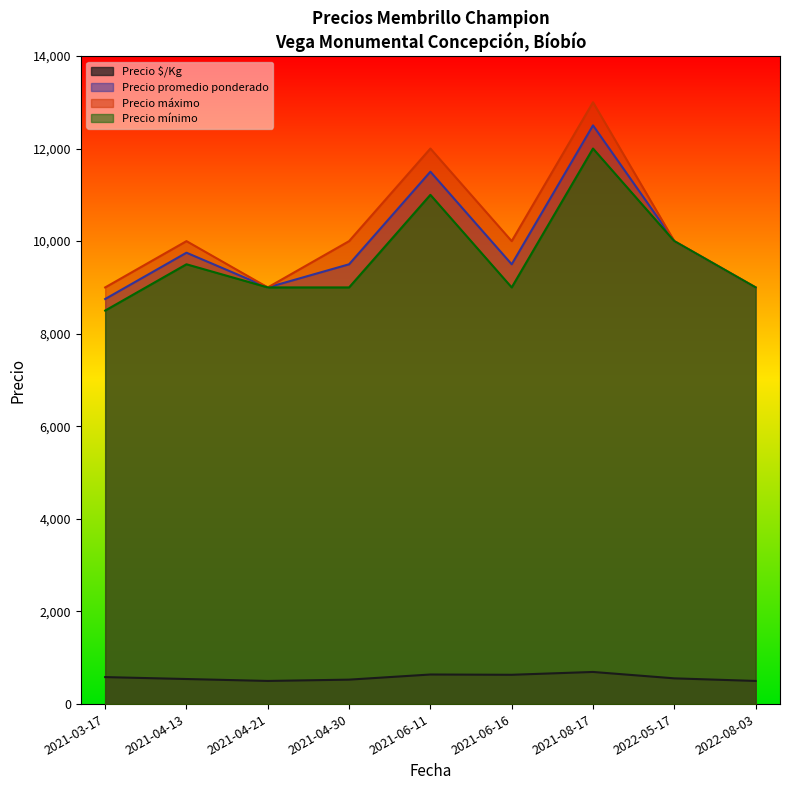

The value of Precio $/Kg at 2021-06-11 is 964. True or false?

False